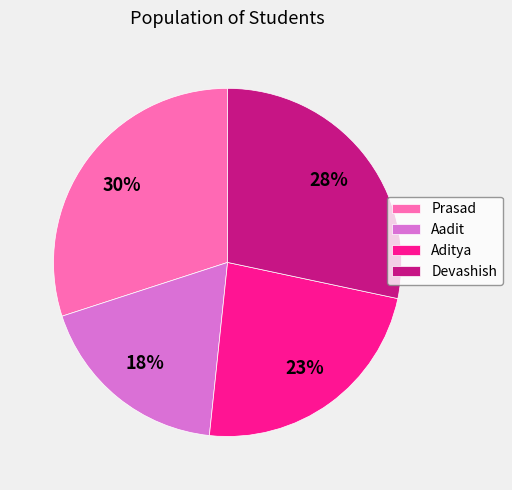

Do Aditya and Aadit together represent more than half of the pie?

No